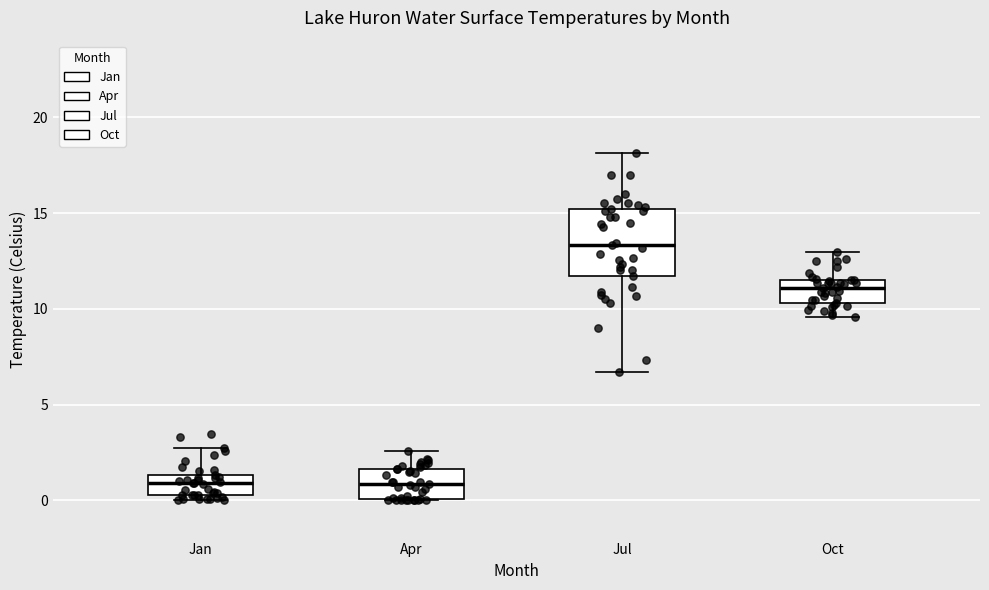

Which box has the highest median line?

Jul